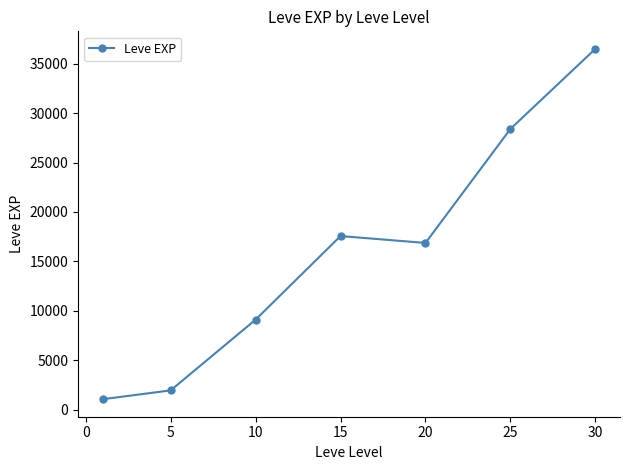

True or false: the data has more than 0 interior local peaks.

True